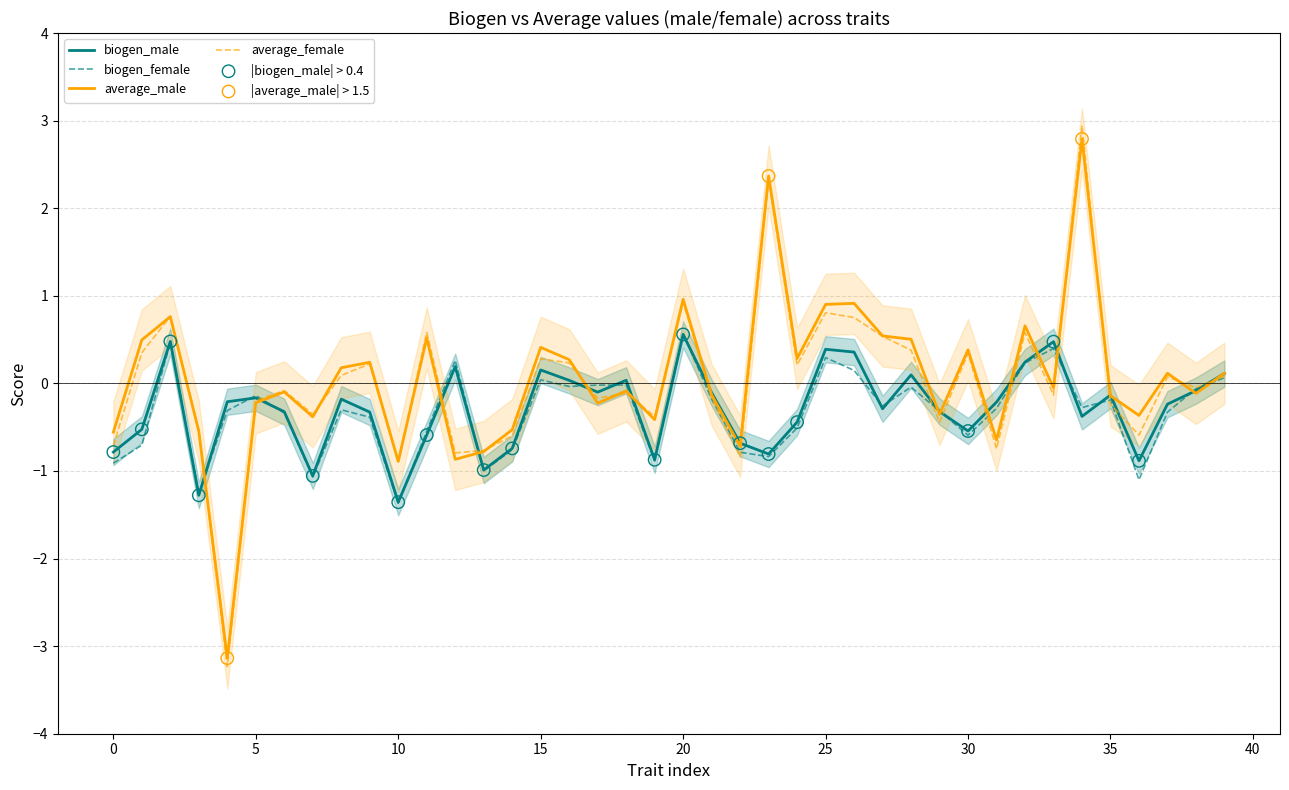

Which series reaches the maximum Y coordinate?

average_female